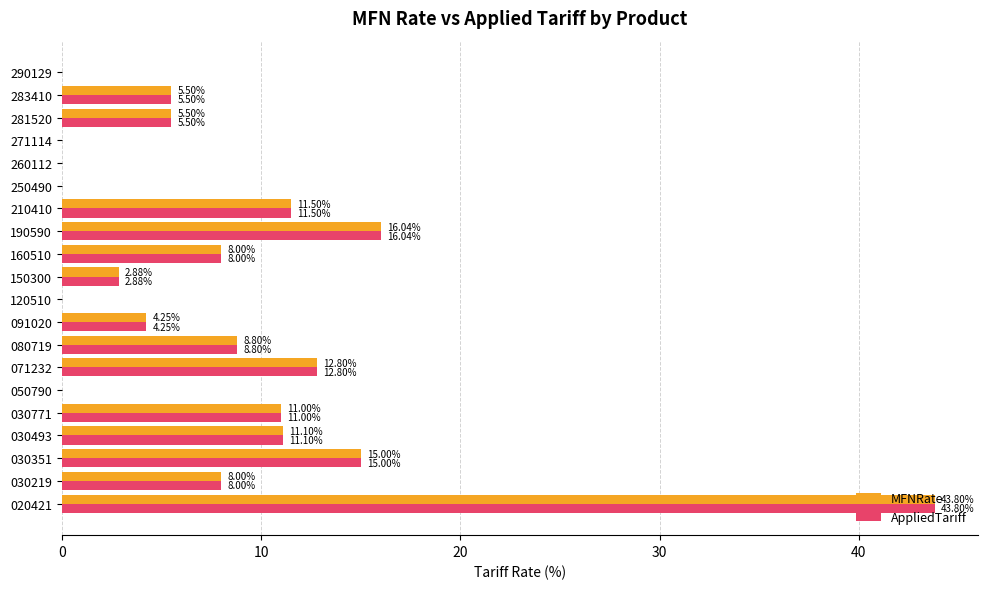

What is the sum of all AppliedTariff values?

164.2